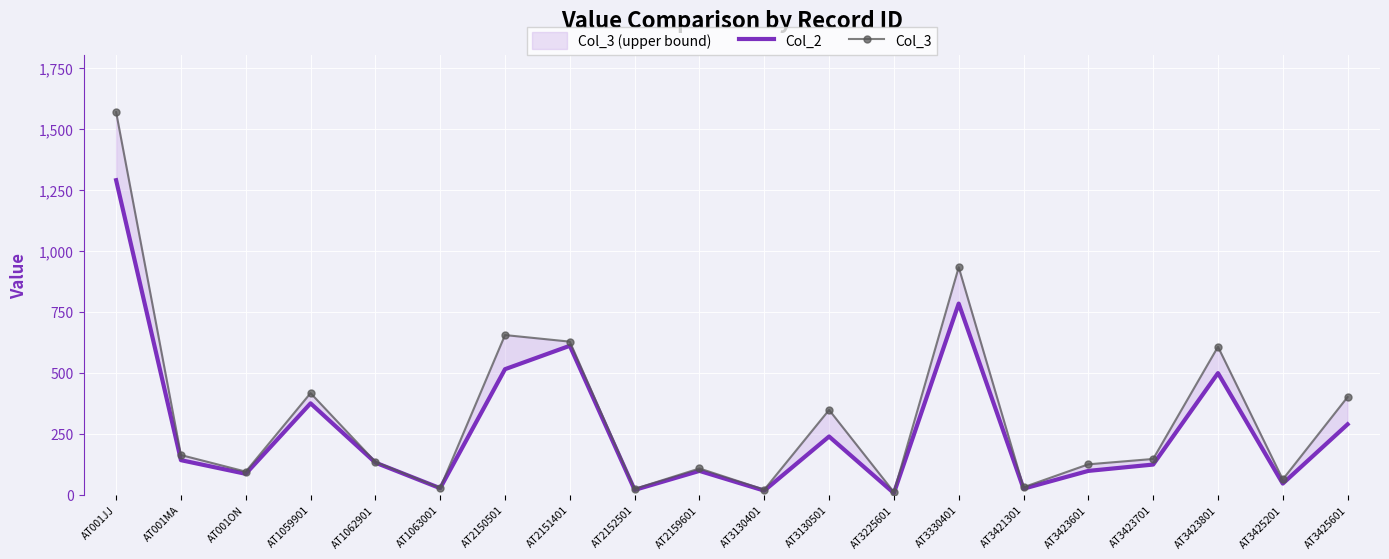

What is the difference between the maximum and minimum values in the Col_2 series?

1283